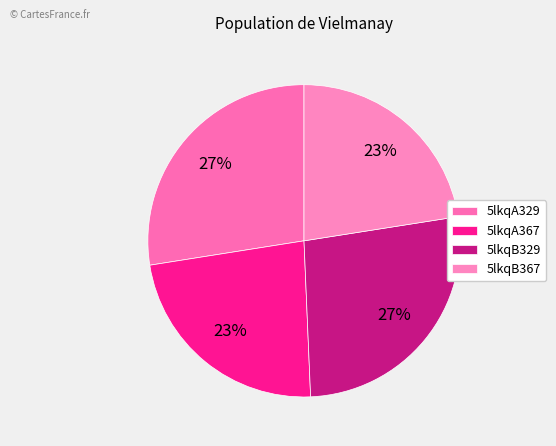

Approximately how many times larger is the value at 5lkqB367 compared to 5lkqA329?

0.8